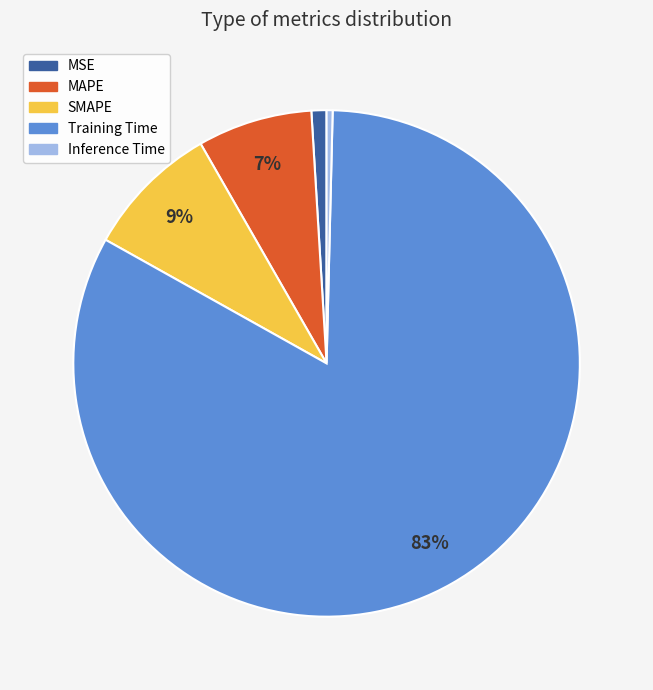

To the nearest percent, what is the average slice percentage?

20%